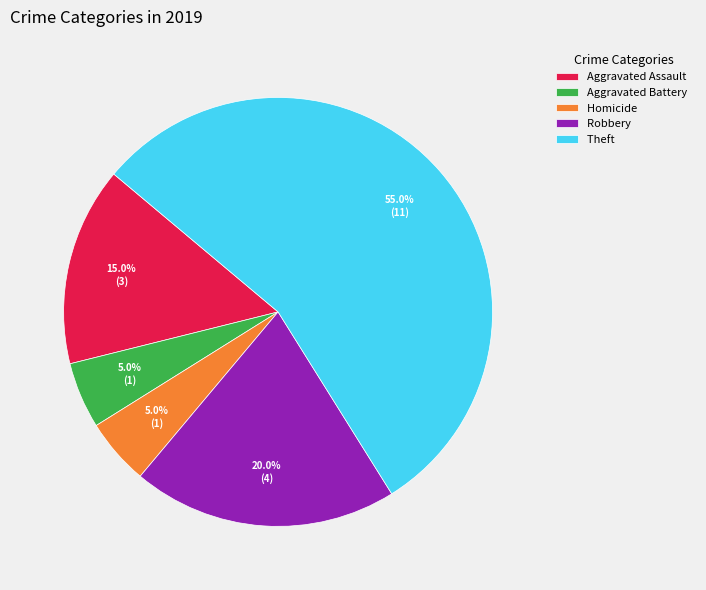

Which slice represents more than half of the pie?

Theft